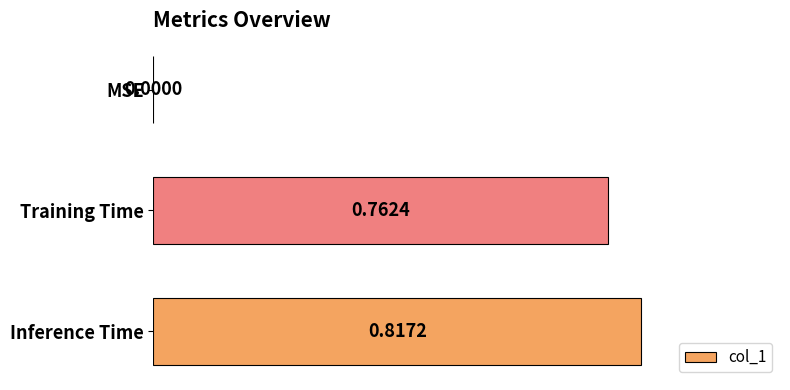

Which label corresponds to the largest value in the chart?

Inference Time